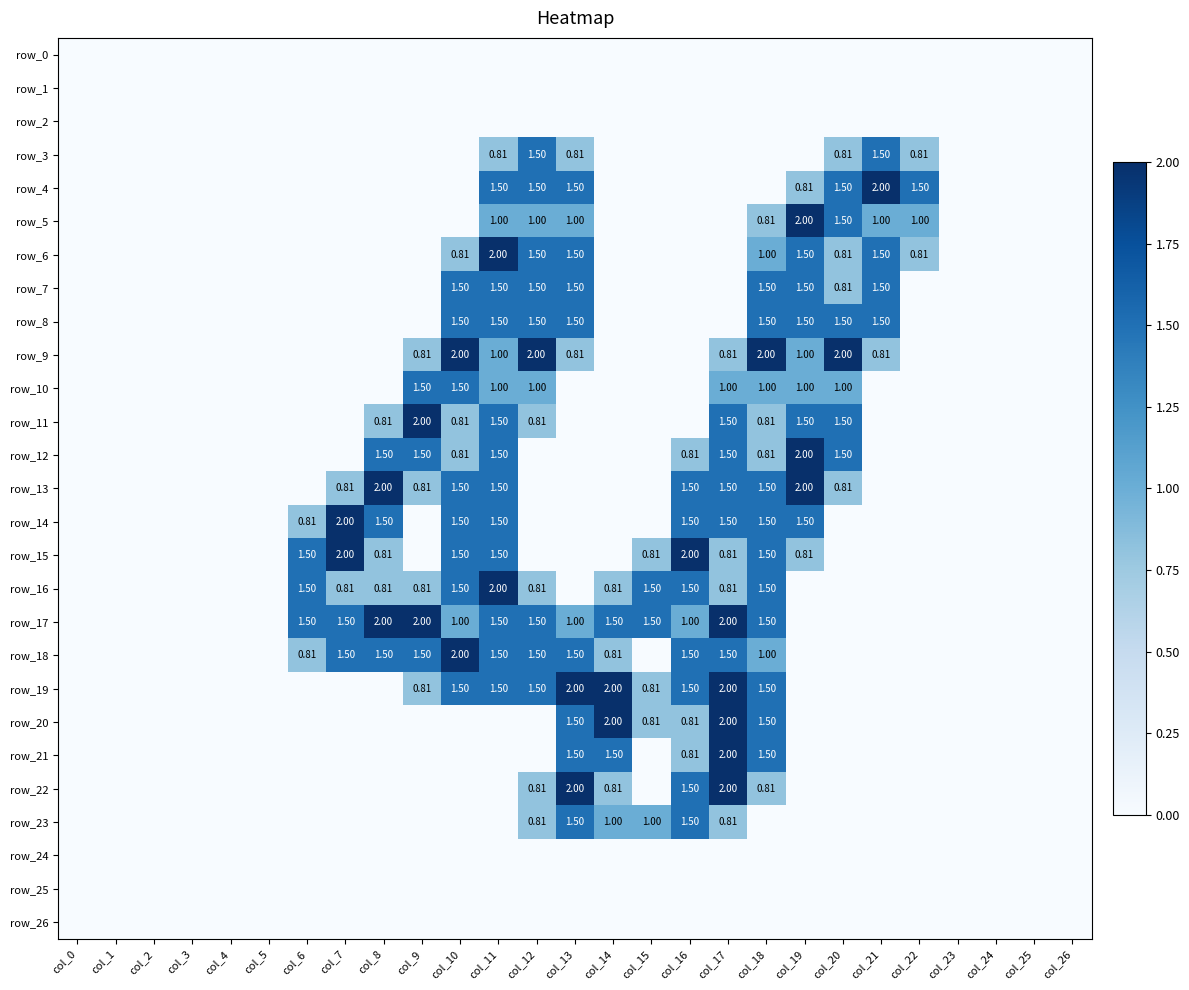

What is the difference between the row_12 values at col_7 and col_18?

0.8